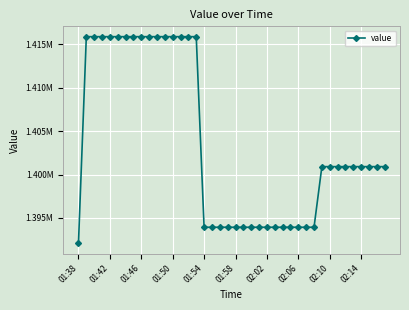

At which label does the data first exceed 1400910?

01:42